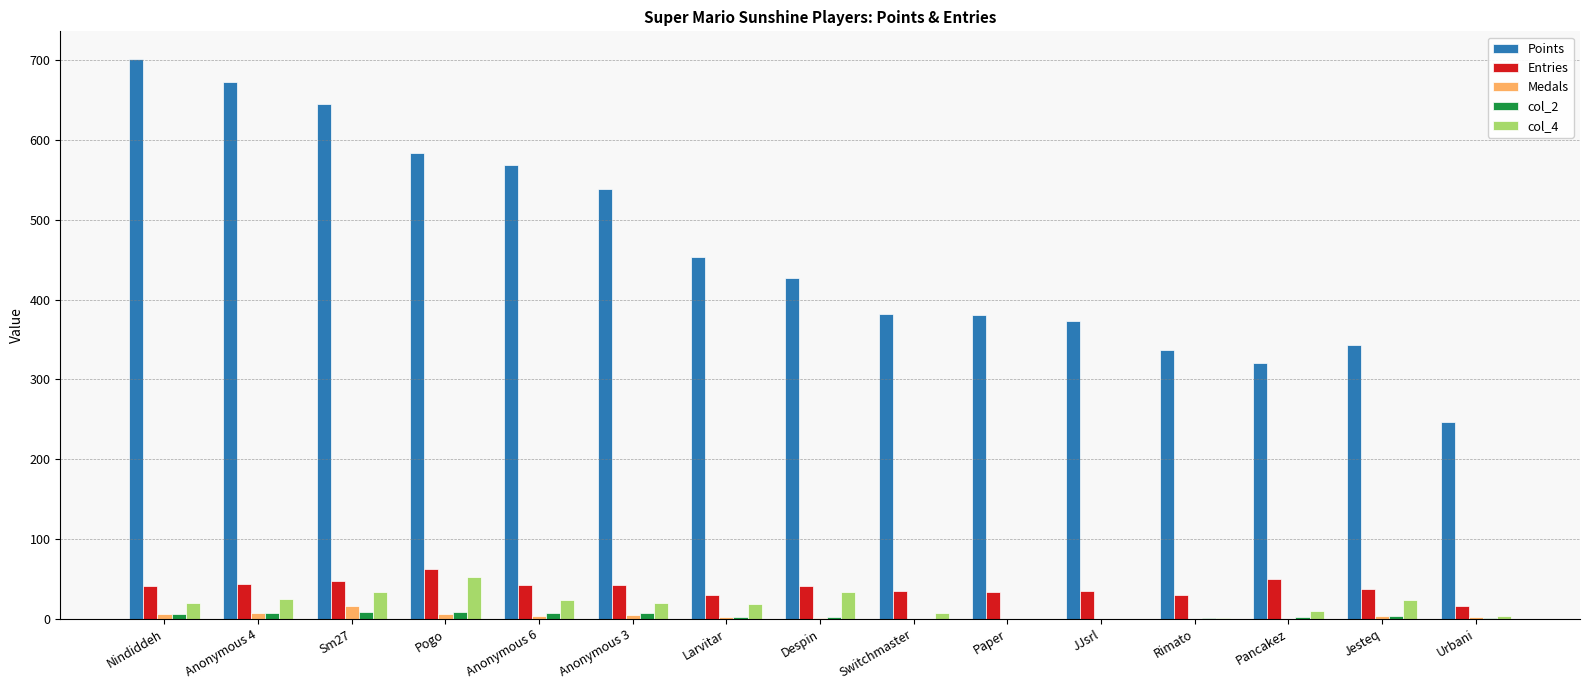

Which series changed the most between Sm27 and Switchmaster?

Points